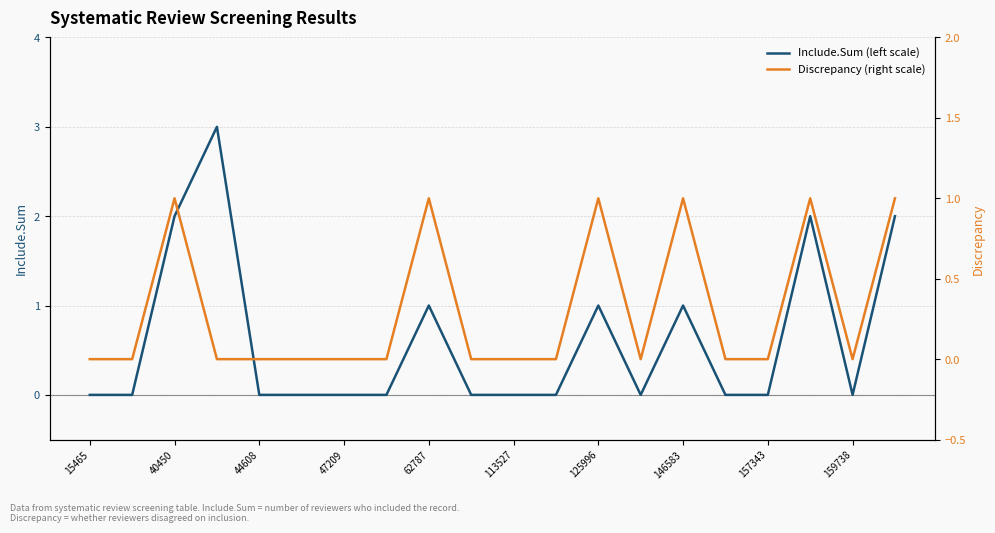

Is it true that Include.Sum (left scale) equals 0 at 44608?

True